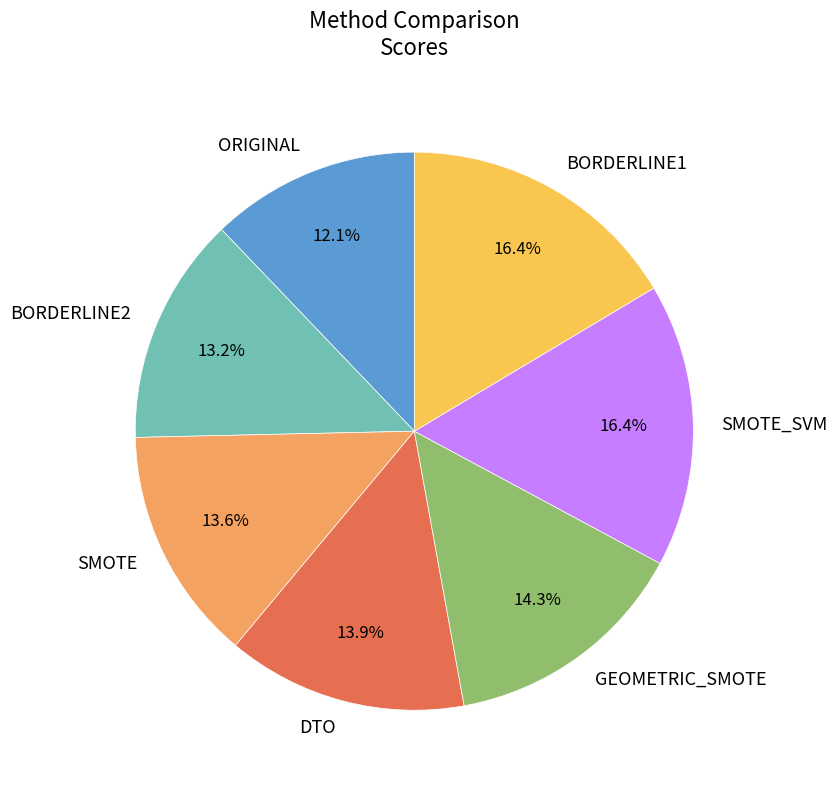

Which category has the smallest portion of the pie?

ORIGINAL